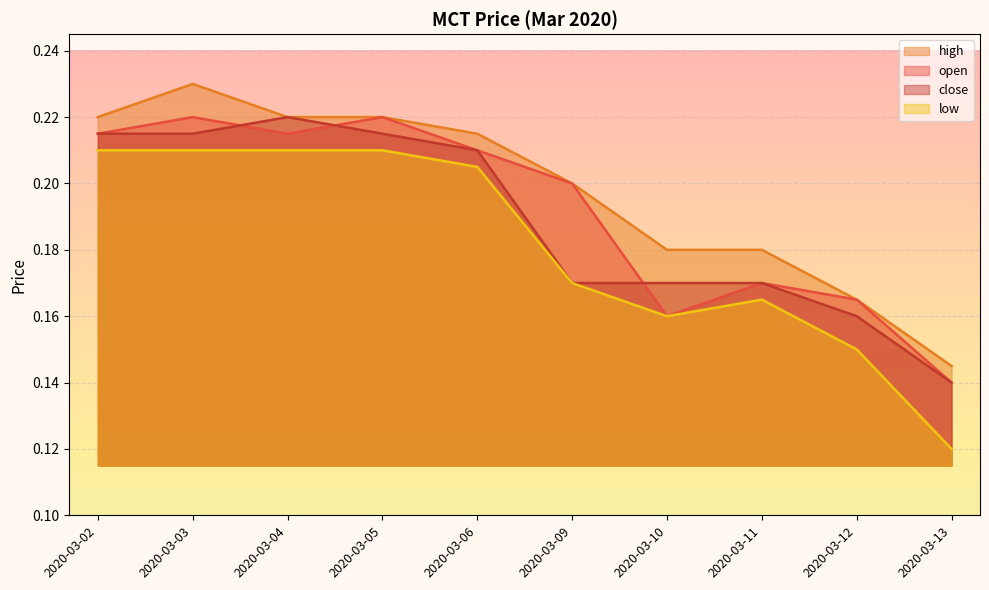

What is the value of the open point at the 4th from the left?

0.2